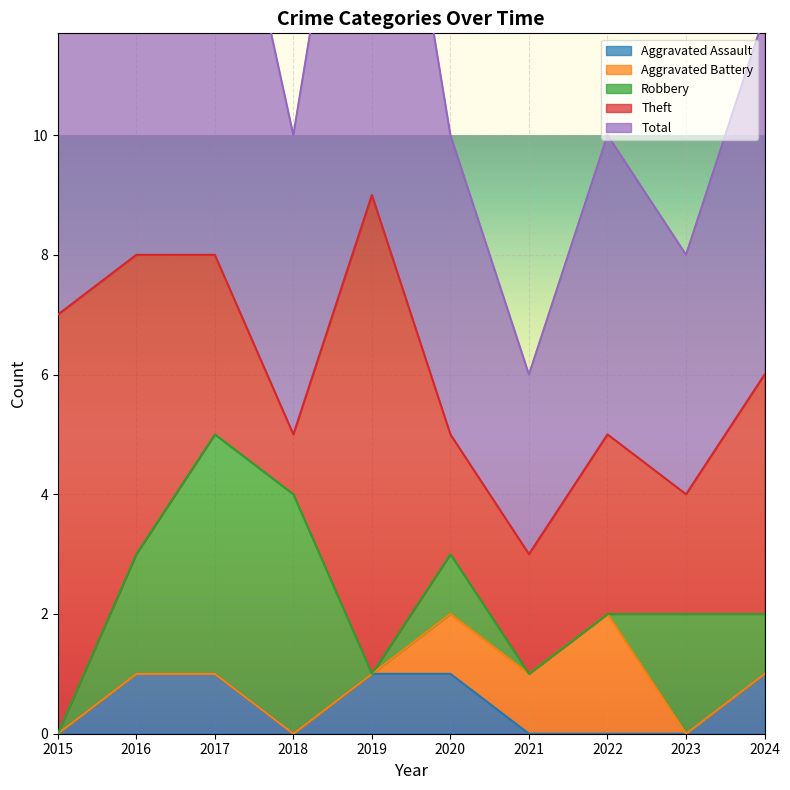

True or false: Total and Theft cross at least once.

False